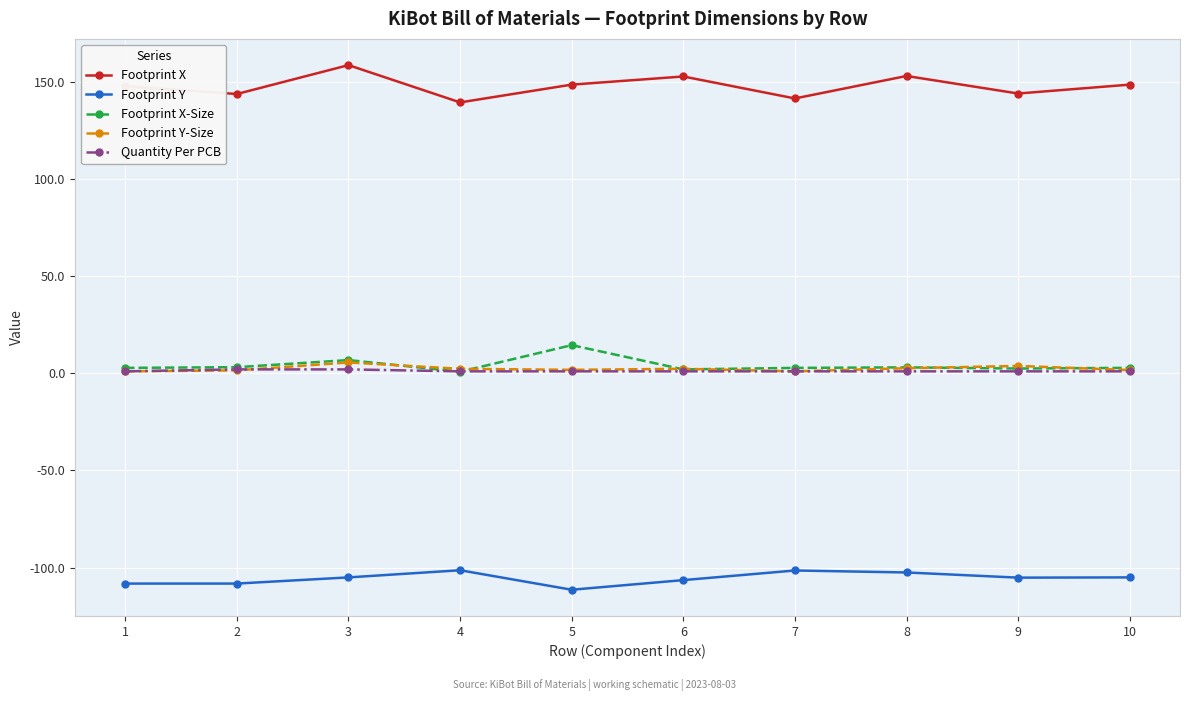

True or false: Footprint Y and Footprint Y-Size cross at least once.

False